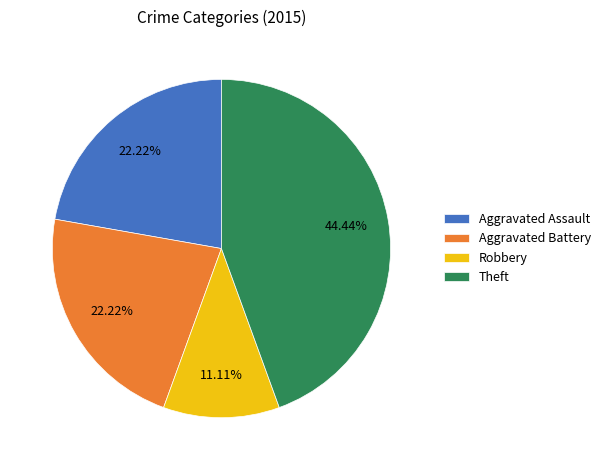

Which has a higher value, Robbery or Aggravated Assault?

Aggravated Assault